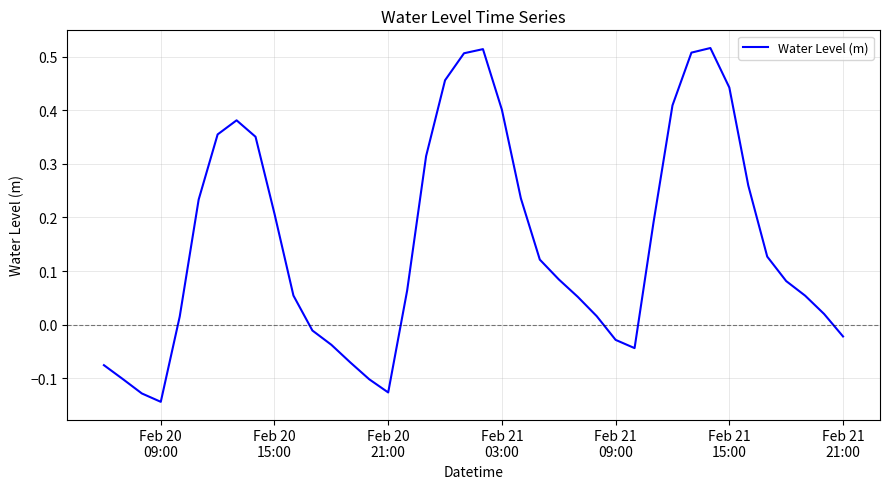

What is the difference between the maximum and minimum values?

0.7